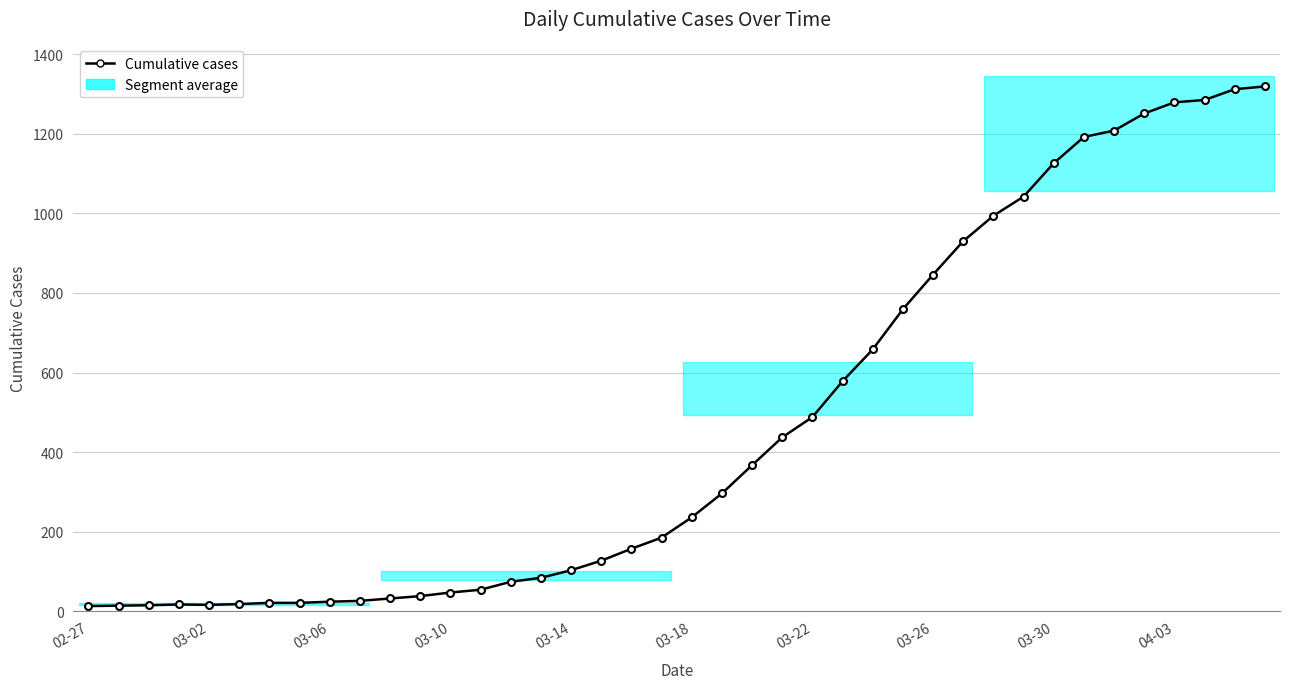

What is the difference between the values at 18 and 37?

1128